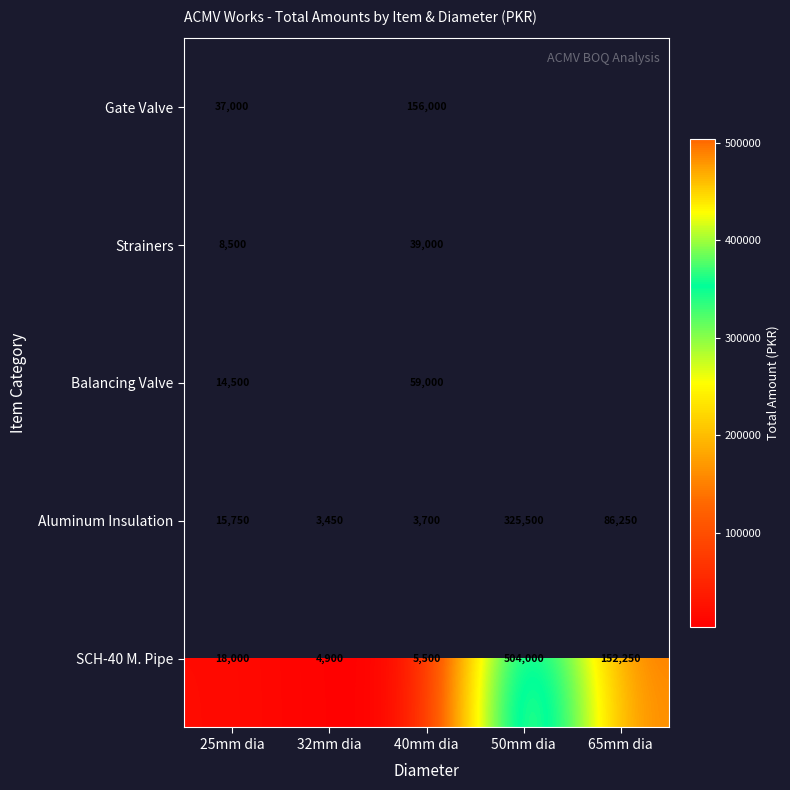

What is the lowest value of the Aluminum Insulation series?

3450